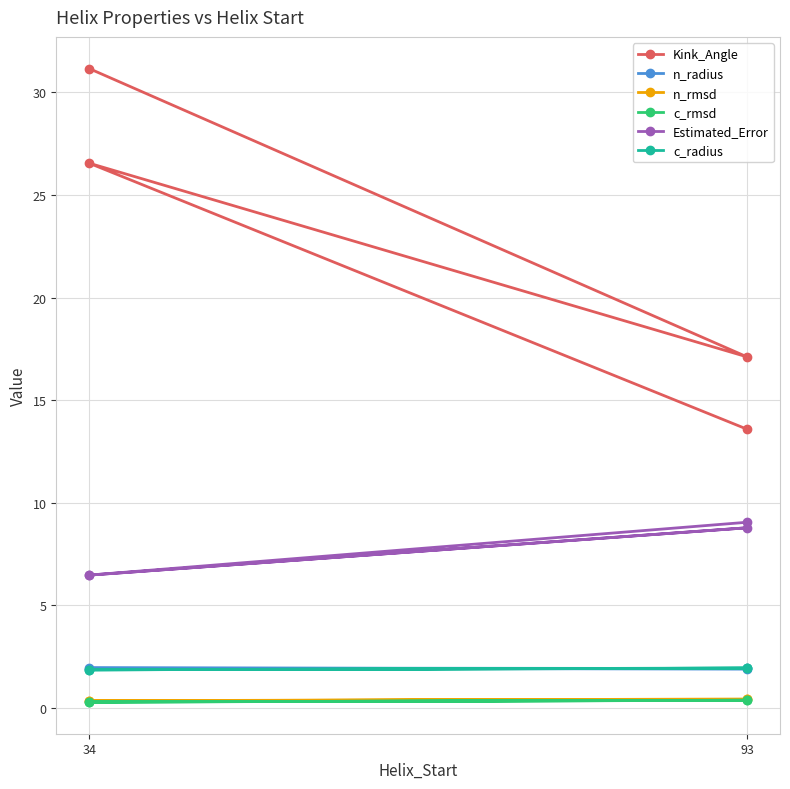

Where is the first local maximum for n_rmsd?

93